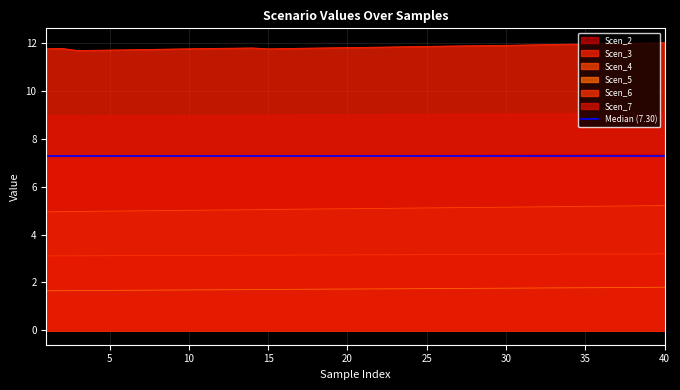

Reading right to left, extract all data points from this chart.

Scen_2: 40=7.4	39=7.4	38=7.4	37=7.3	36=7.3	35=7.3	34=7.3	33=7.3	32=7.3	31=7.3	30=7.3	29=7.3	28=7.3	27=7.3	26=7.3	25=7.3	24=7.3	23=7.3	22=7.3	21=7.3	20=7.3	19=7.3	18=7.3	17=7.3	16=7.3	15=7.3	14=7.3	13=7.3	12=7.3	11=7.3	10=7.3	9=7.3	8=7.3	7=7.3	6=7.3	5=7.3	4=7.3	3=7.3	2=7.3	1=7.2
Scen_3: 40=12.0	39=12.0	38=12.0	37=12.0	36=12.0	35=12.0	34=12.0	33=11.9	32=11.9	31=11.9	30=11.9	29=11.9	28=11.9	27=11.9	26=11.9	25=11.9	24=11.9	23=11.8	22=11.8	21=11.8	20=11.8	19=11.8	18=11.8	17=11.8	16=11.8	15=11.8	14=11.8	13=11.8	12=11.8	11=11.8	10=11.8	9=11.8	8=11.7	7=11.7	6=11.7	5=11.7	4=11.7	3=11.7	2=11.8	1=11.8
Scen_4: 40=5.2	39=5.2	38=5.2	37=5.2	36=5.2	35=5.2	34=5.2	33=5.2	32=5.2	31=5.2	30=5.1	29=5.1	28=5.1	27=5.1	26=5.1	25=5.1	24=5.1	23=5.1	22=5.1	21=5.1	20=5.1	19=5.1	18=5.1	17=5.1	16=5.1	15=5.0	14=5.0	13=5.0	12=5.0	11=5.0	10=5.0	9=5.0	8=5.0	7=5.0	6=5.0	5=5.0	4=5.0	3=5.0	2=5.0	1=5.0
Scen_5: 40=1.8	39=1.8	38=1.8	37=1.8	36=1.8	35=1.8	34=1.8	33=1.8	32=1.8	31=1.8	30=1.8	29=1.8	28=1.8	27=1.8	26=1.7	25=1.7	24=1.7	23=1.7	22=1.7	21=1.7	20=1.7	19=1.7	18=1.7	17=1.7	16=1.7	15=1.7	14=1.7	13=1.7	12=1.7	11=1.7	10=1.7	9=1.7	8=1.7	7=1.7	6=1.7	5=1.7	4=1.7	3=1.7	2=1.7	1=1.7
Scen_6: 40=3.2	39=3.2	38=3.2	37=3.2	36=3.2	35=3.2	34=3.2	33=3.2	32=3.2	31=3.2	30=3.2	29=3.2	28=3.2	27=3.2	26=3.2	25=3.2	24=3.2	23=3.2	22=3.2	21=3.2	20=3.2	19=3.2	18=3.1	17=3.1	16=3.1	15=3.1	14=3.1	13=3.1	12=3.1	11=3.1	10=3.1	9=3.1	8=3.1	7=3.1	6=3.1	5=3.1	4=3.1	3=3.1	2=3.1	1=3.1
Scen_7: 40=9.1	39=9.1	38=9.1	37=9.1	36=9.1	35=9.1	34=9.1	33=9.1	32=9.1	31=9.1	30=9.1	29=9.0	28=9.0	27=9.0	26=9.0	25=9.0	24=9.0	23=9.0	22=9.0	21=9.0	20=9.0	19=9.0	18=9.0	17=9.0	16=9.0	15=9.0	14=9.0	13=9.0	12=9.0	11=9.0	10=9.0	9=9.0	8=9.0	7=9.0	6=9.0	5=9.0	4=9.0	3=9.0	2=9.0	1=9.0